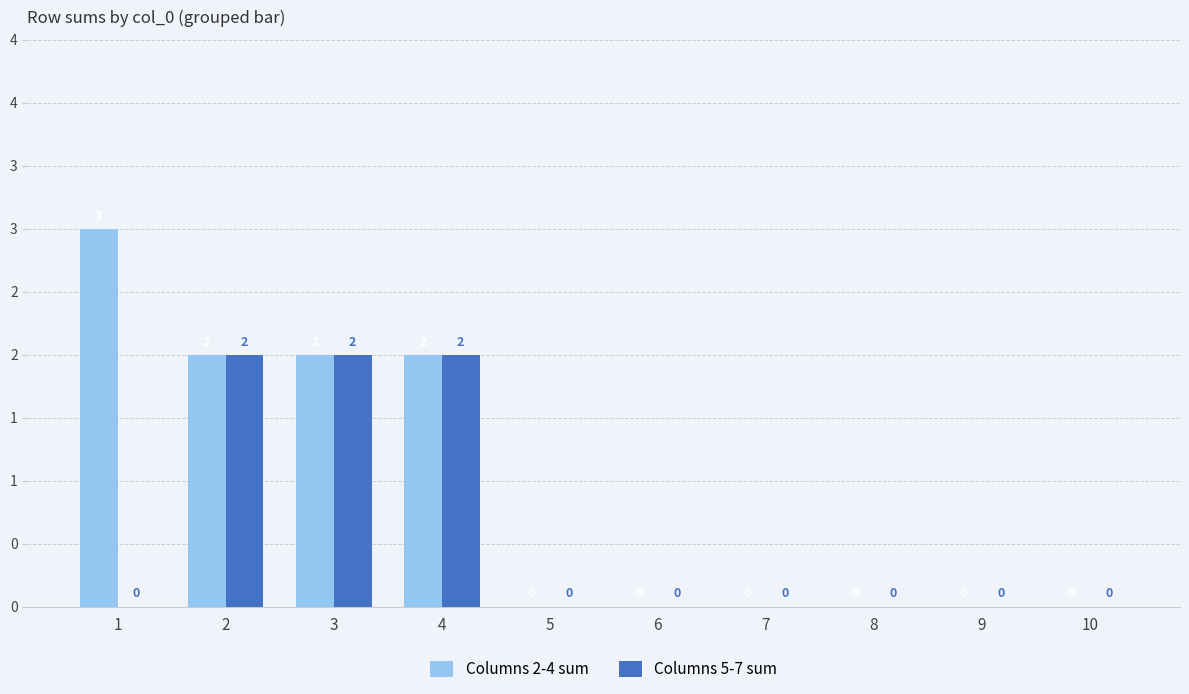

What are all the series names shown in the legend?

Columns 2-4 sum, Columns 5-7 sum